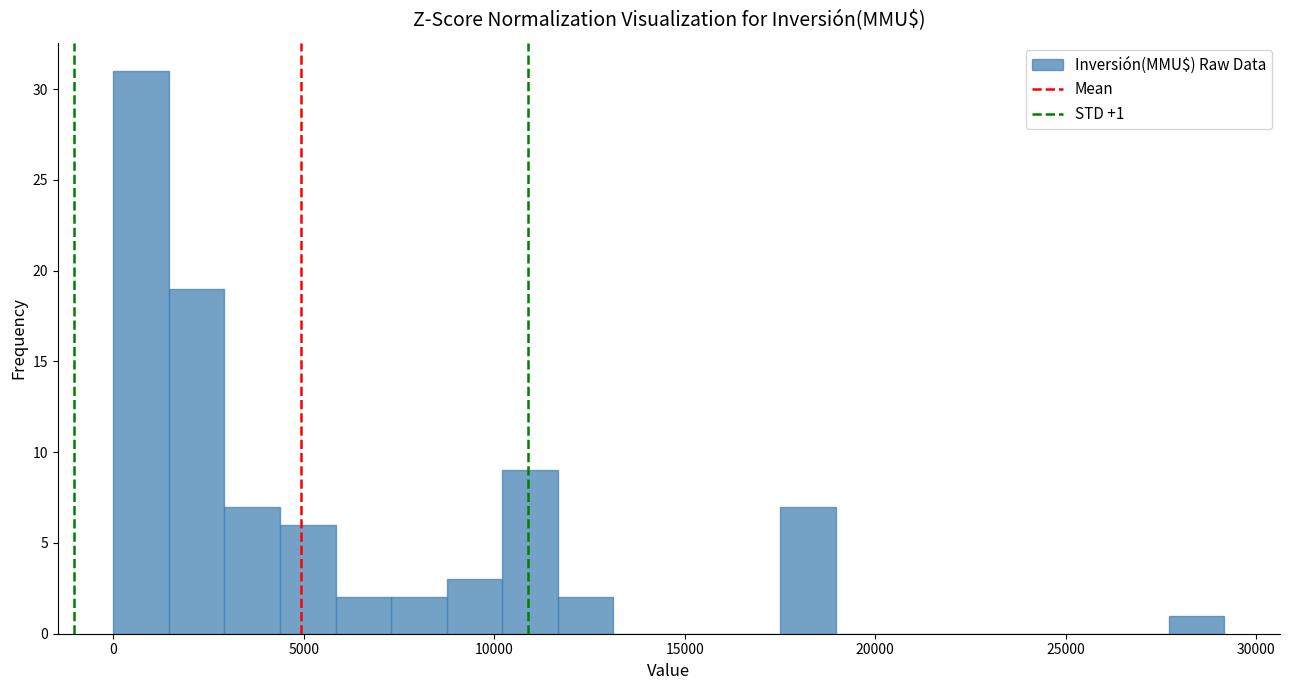

Around what value on the x-axis is the tallest bar? Give the approximate position of its centre, as read against the axis.

500